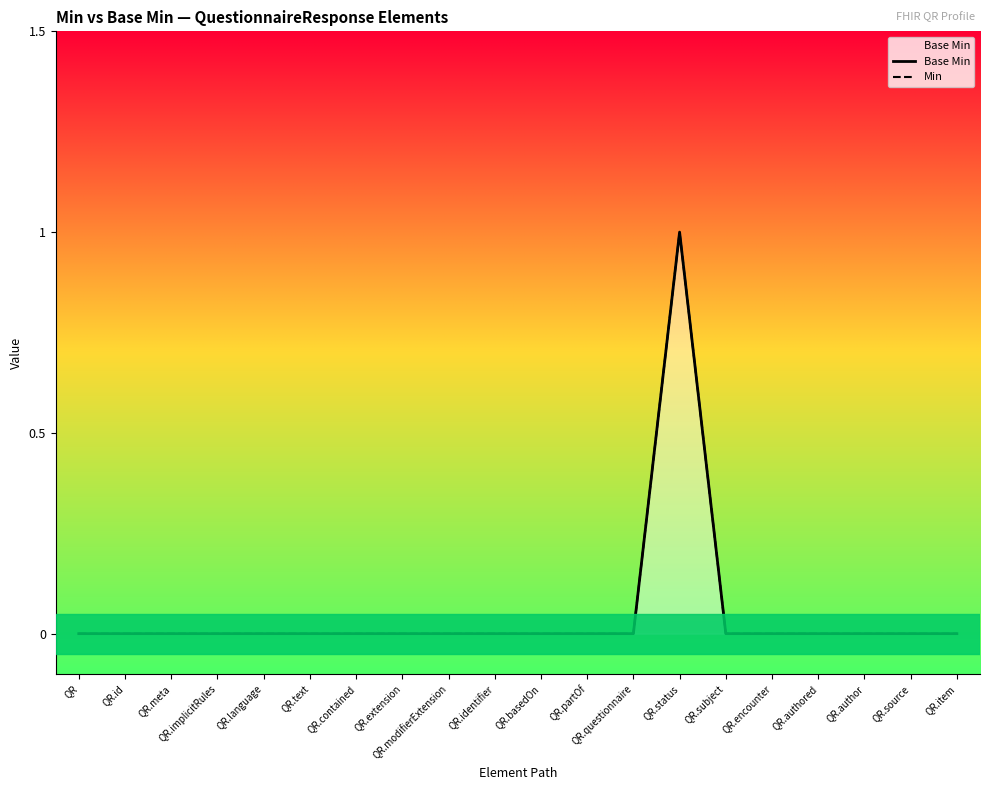

What is the sum of the Base Min values at QR.basedOn and QR.status?

1